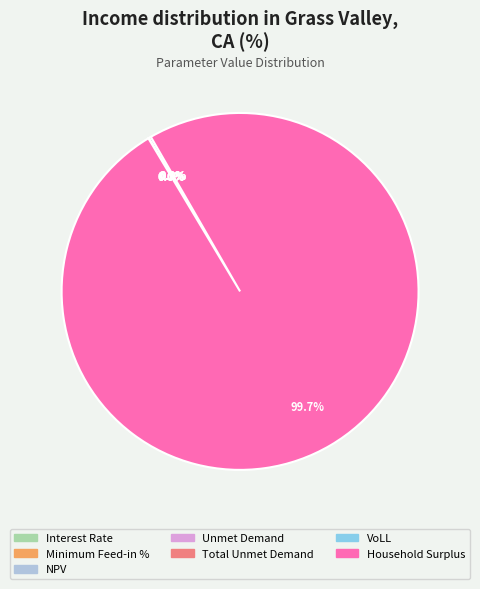

True or false: Unmet Demand accounts for 1% of the total.

False